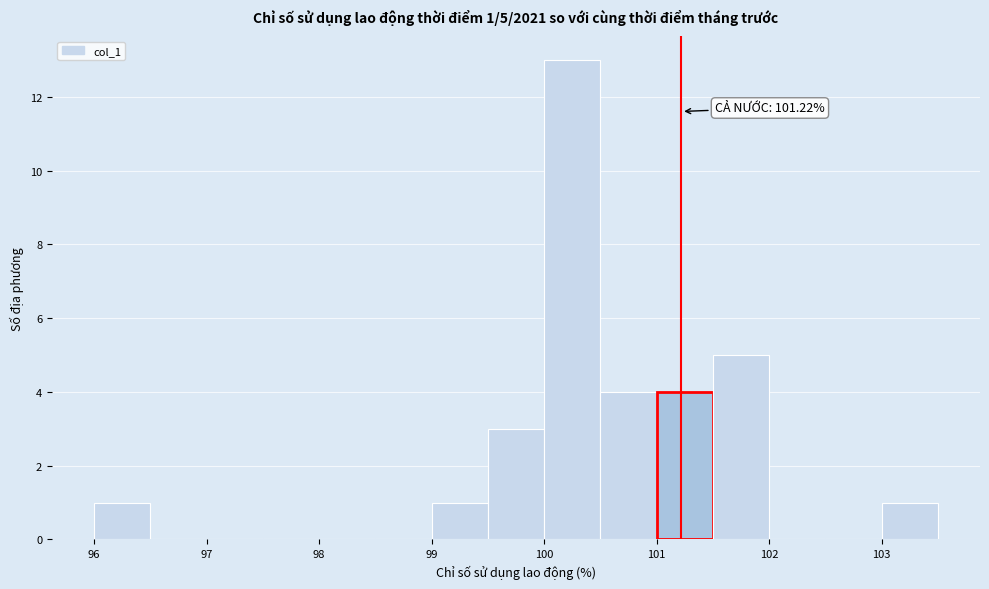

Over which range of the x-axis is the bar tallest?

100.0 to 100.5